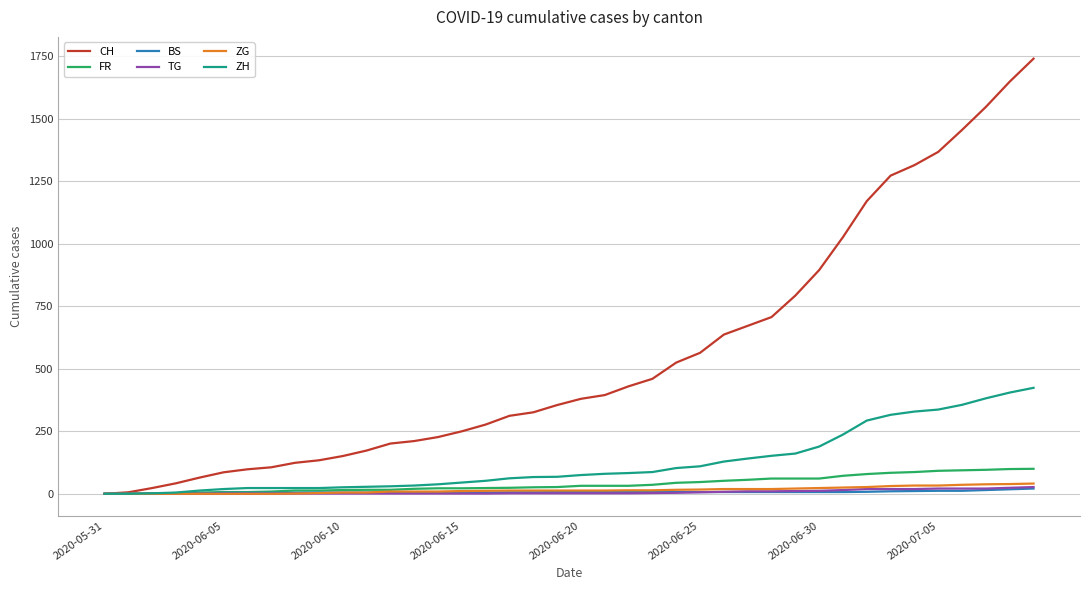

What is the greatest value displayed?

1741